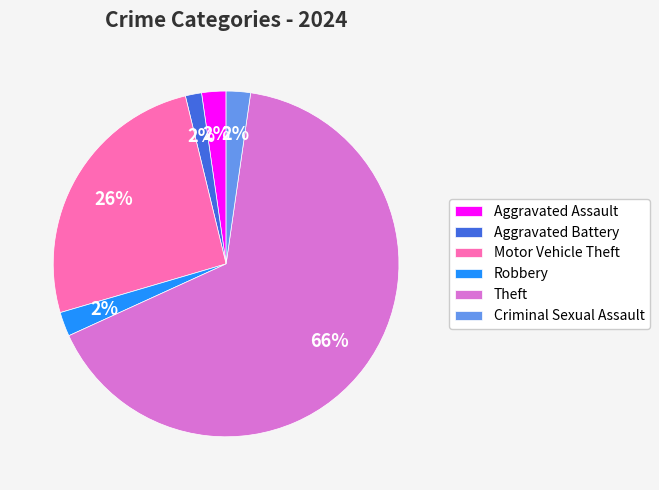

Which category has the biggest portion of the pie?

Theft